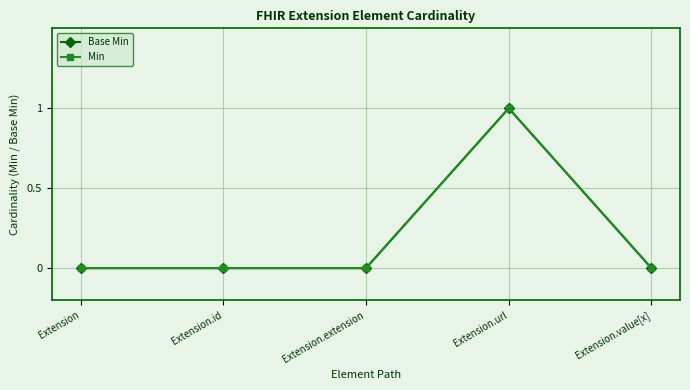

Which series has the largest total across all categories?

Base Min